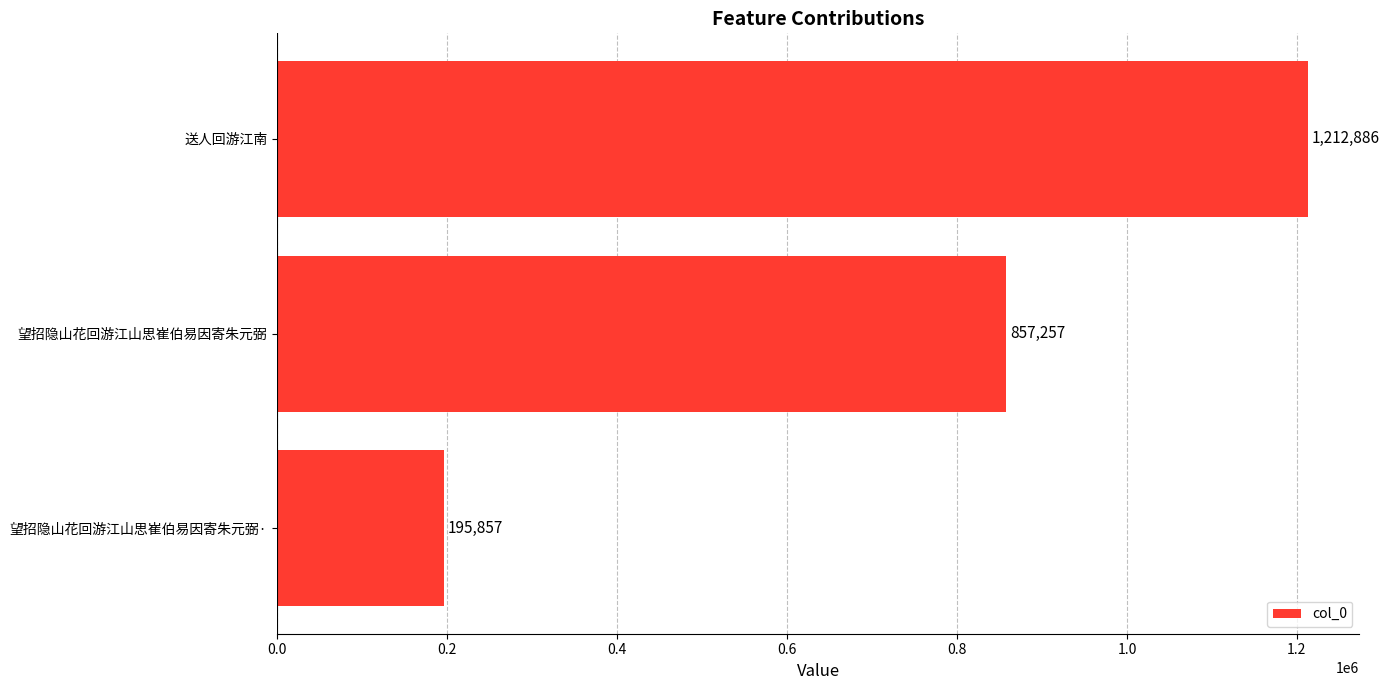

Count the values in the range 195857 to 1212886.

3